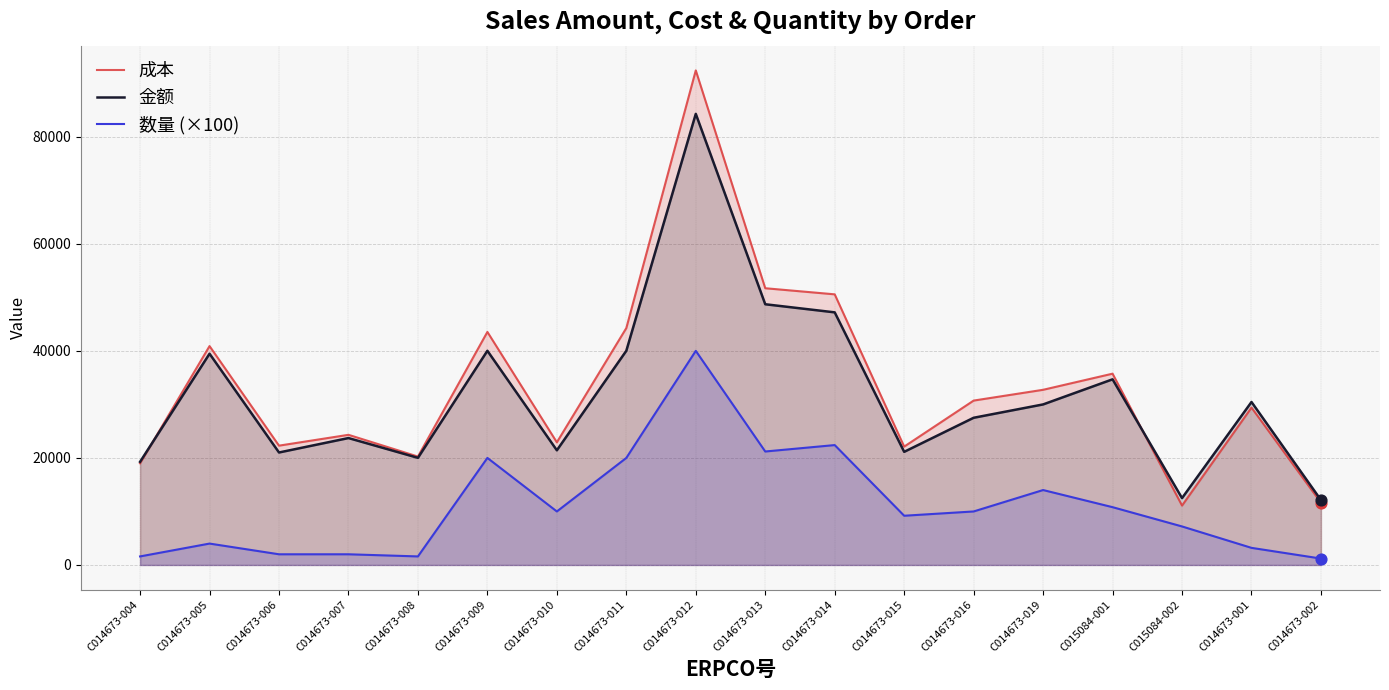

Which series contains the highest Y value?

成本